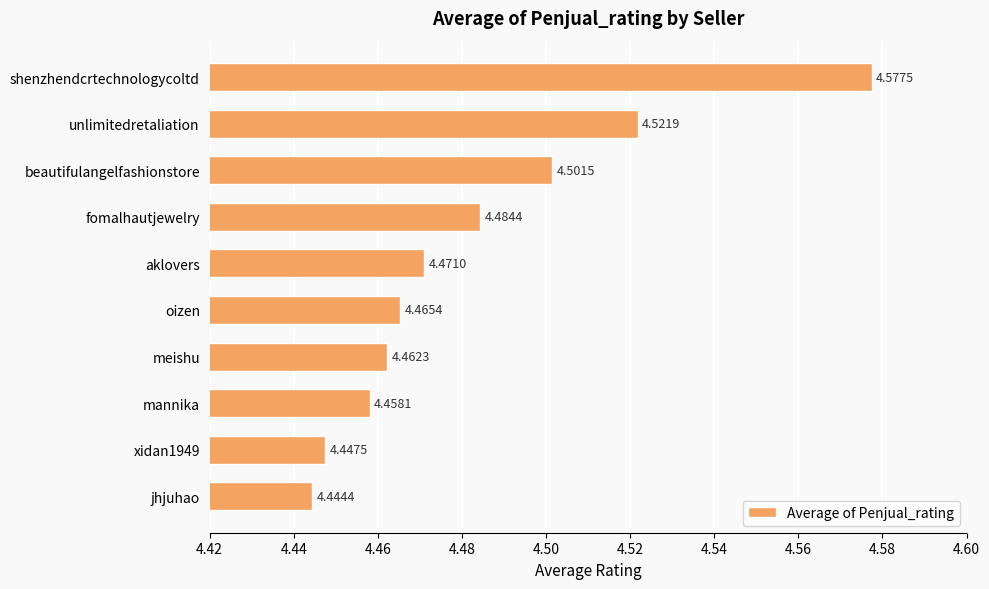

Which category has the lowest value across all series?

jhjuhao